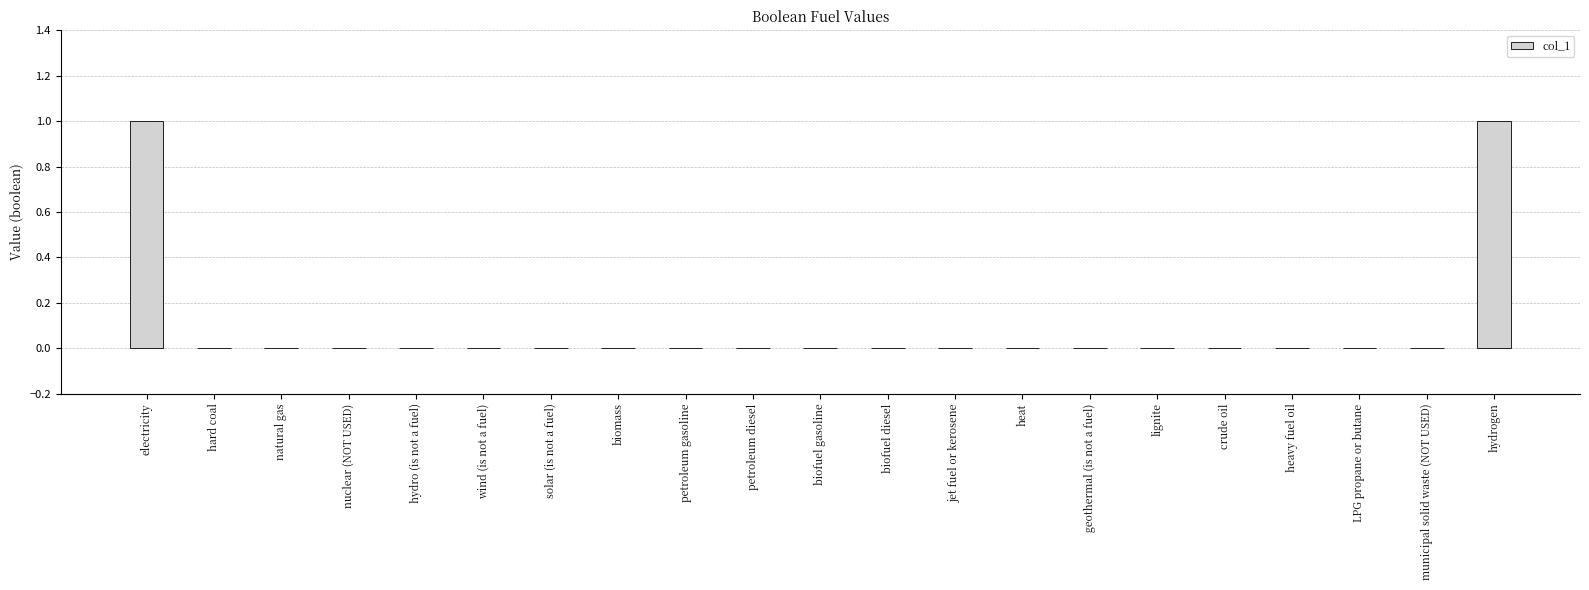

The value at crude oil is 0. True or false?

True